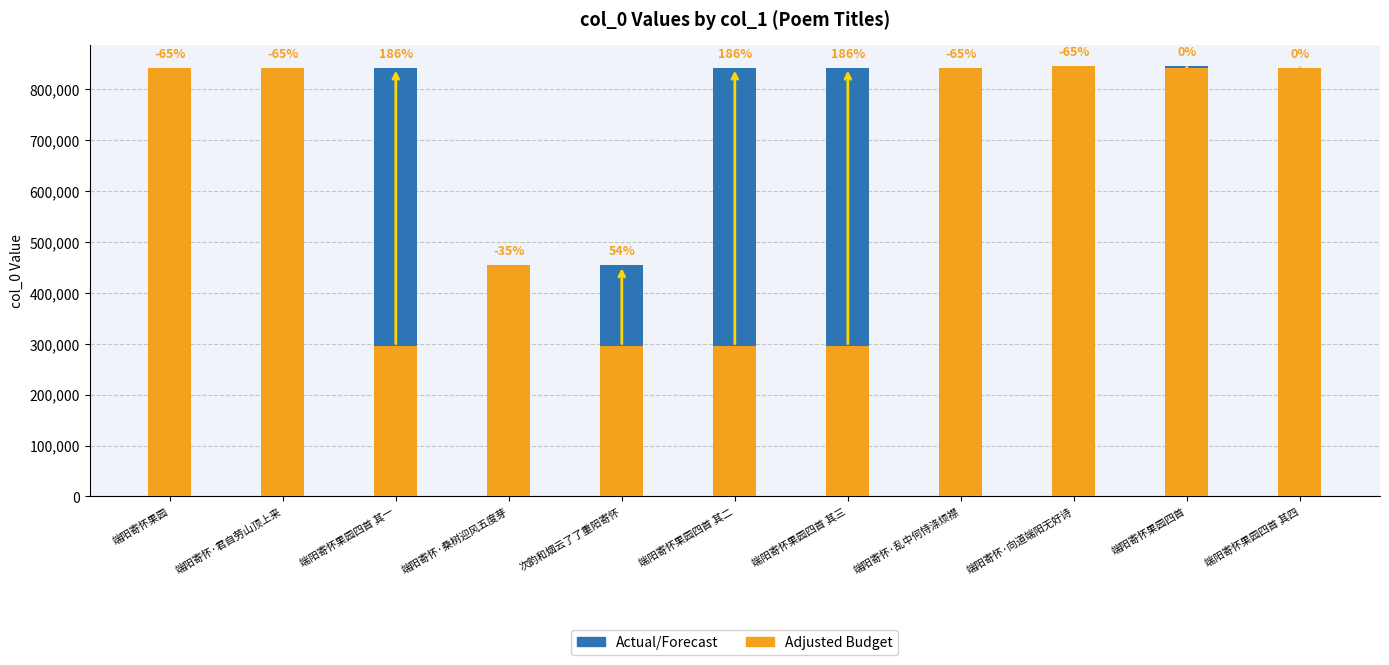

What value does the Actual/Forecast series have at 端阳寄怀果园?

294659